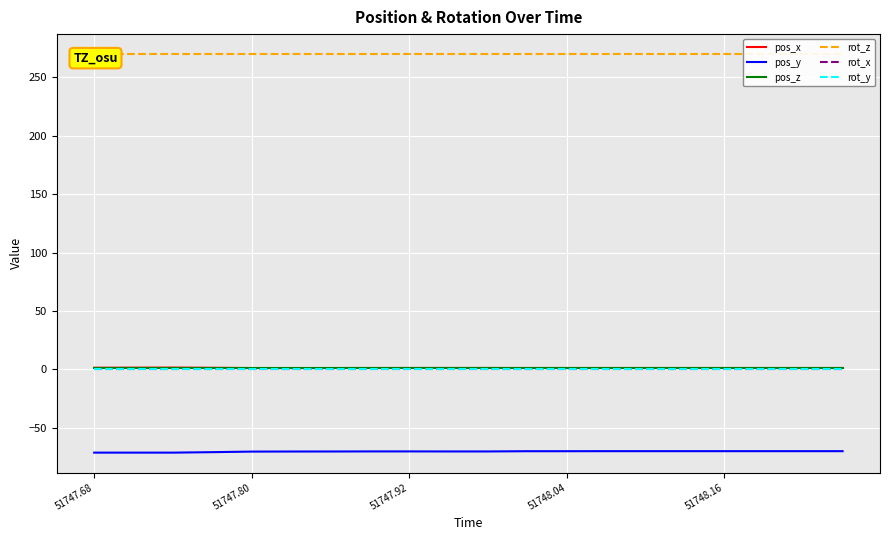

How many lines are shown in the chart?

6